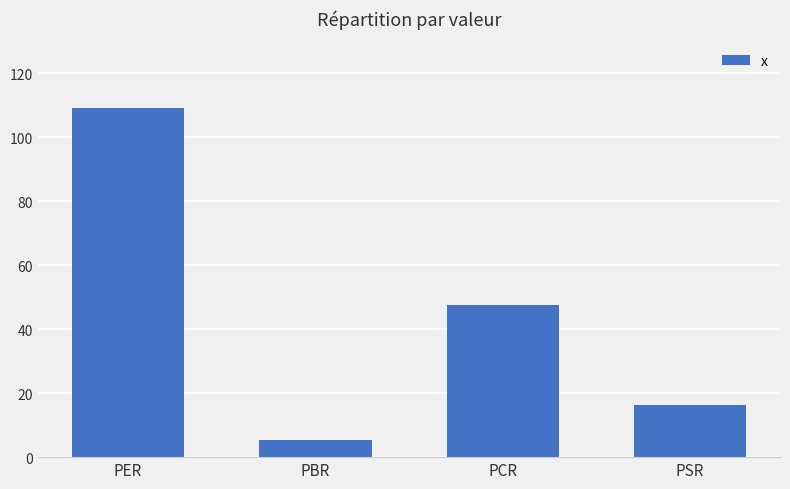

What is the change in value from PCR to PSR?

-31.2